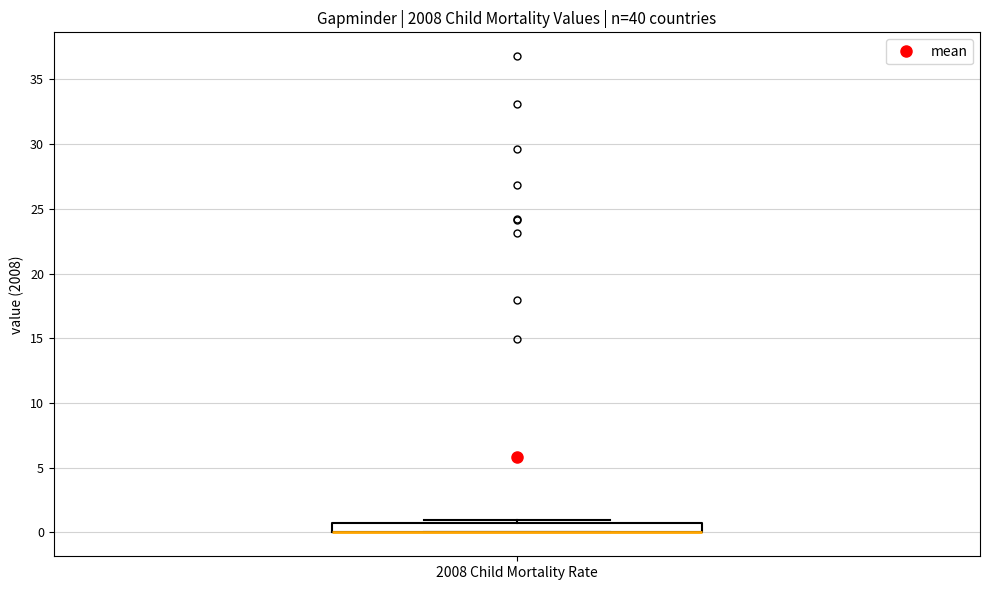

Transcribe this box plot: give where the median line is, the range the box spans, and where the two whiskers end, as read against the y-axis. The values are not printed on the chart, so give them approximately, as read against the axis.

median 0 (drawn on the box's lower edge), box 0 to 1, whiskers 0 to 1 (just above the box's upper edge)